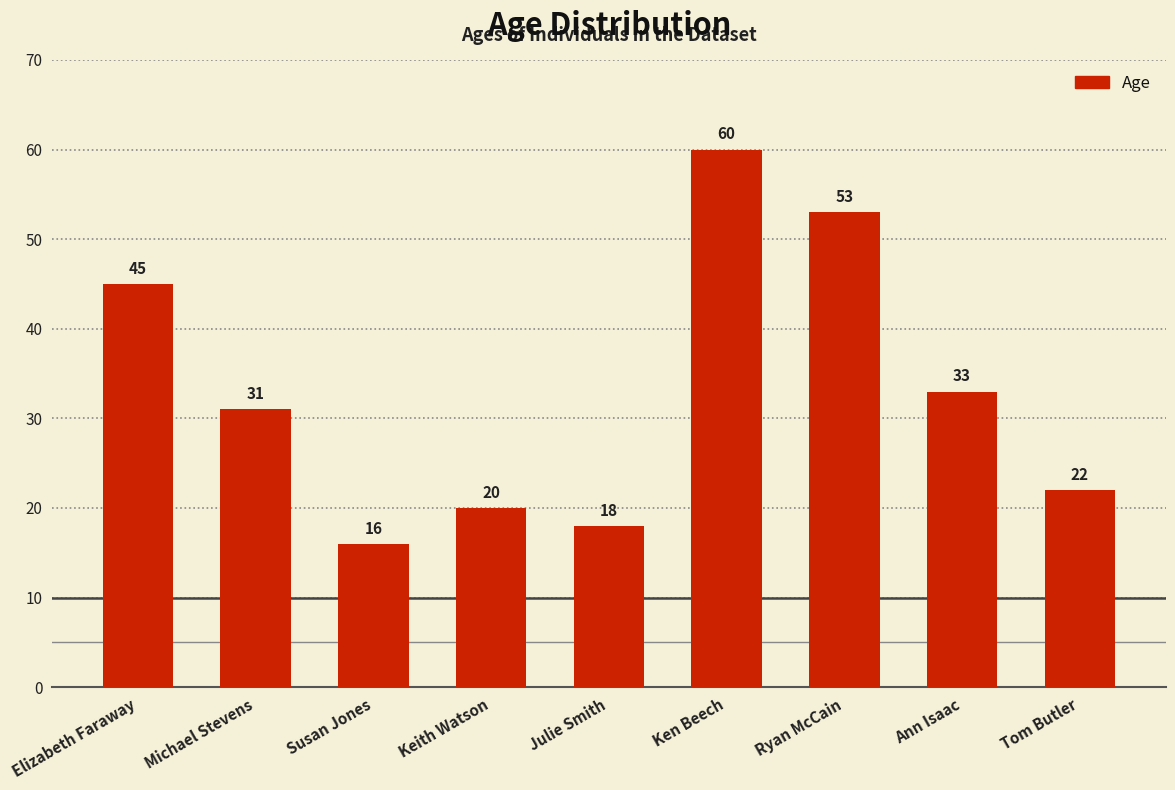

At which label is the value closest to 38?

Ann Isaac